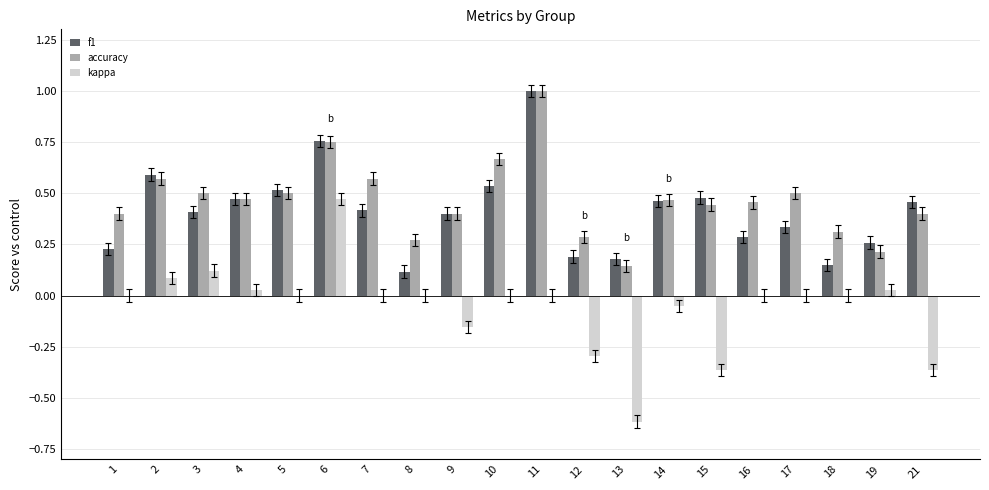

How many groups of bars are there?

20